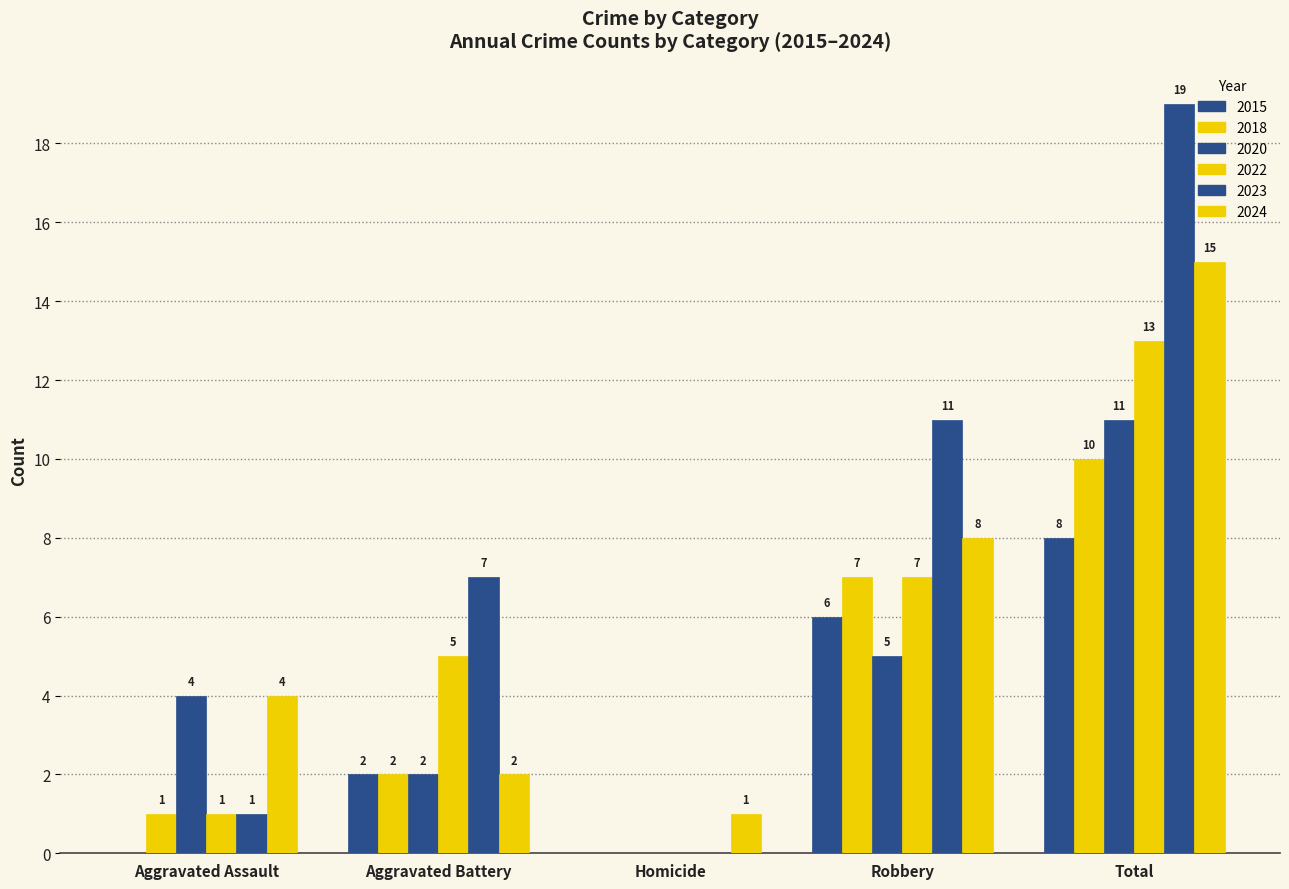

Count the 2015 values in the range 0 to 6.

4